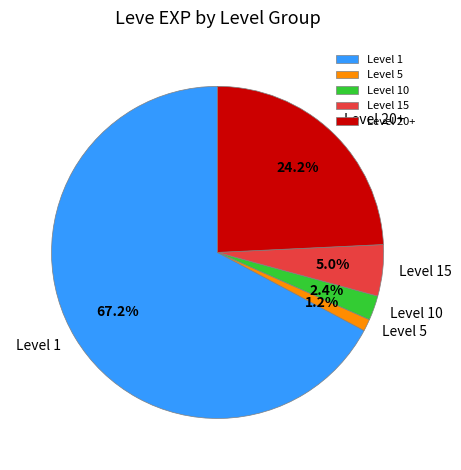

Combined, what portion of the pie is Level 1 and Level 10?

69.6%